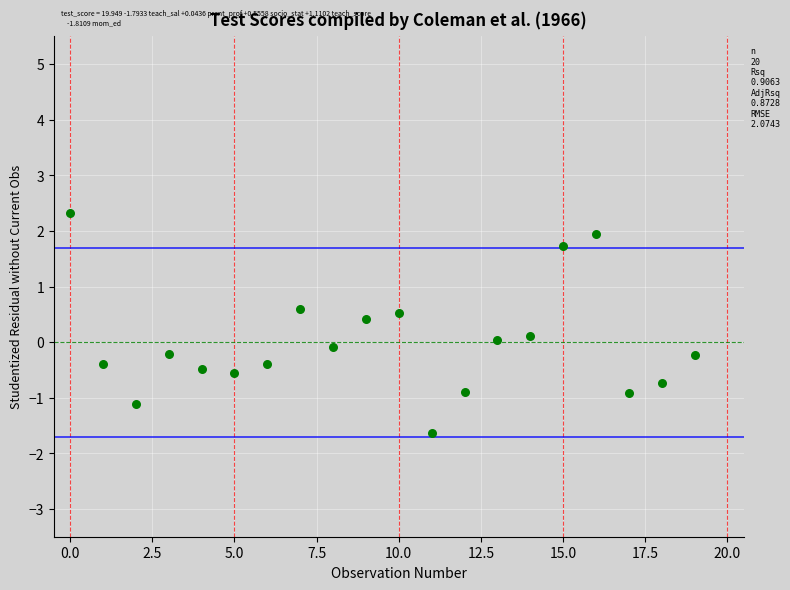

What is the range of Y values (max minus min)?

4.0